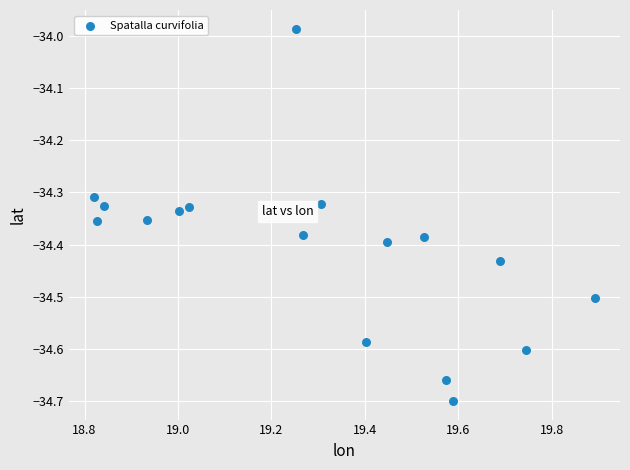

What is the range of Y values (max minus min)?

0.7